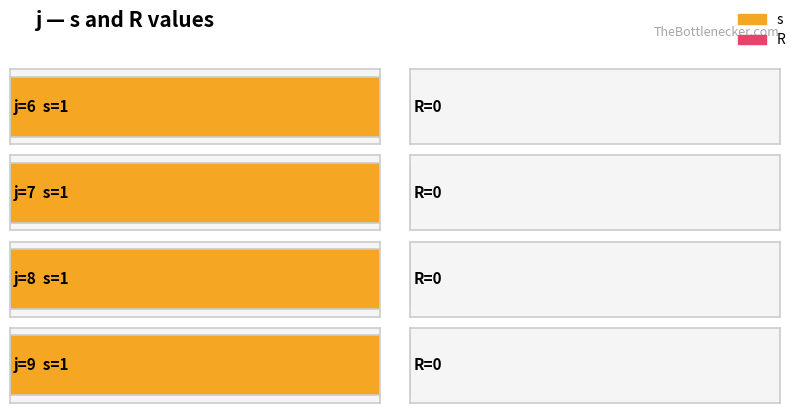

At which category is the sum across all series the highest?

6